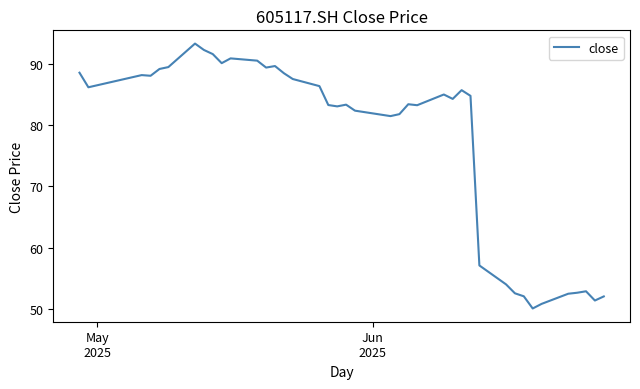

What is the smallest value displayed?

50.1